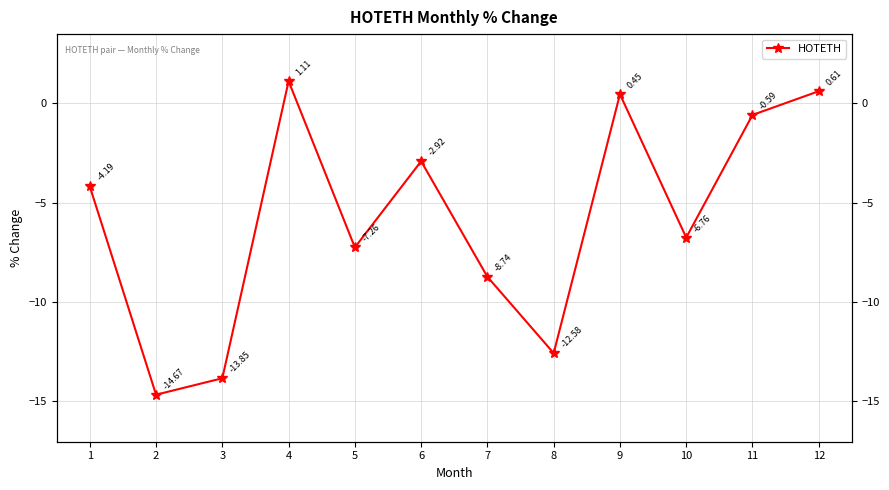

What is the change in value from 4 to 8?

-13.7